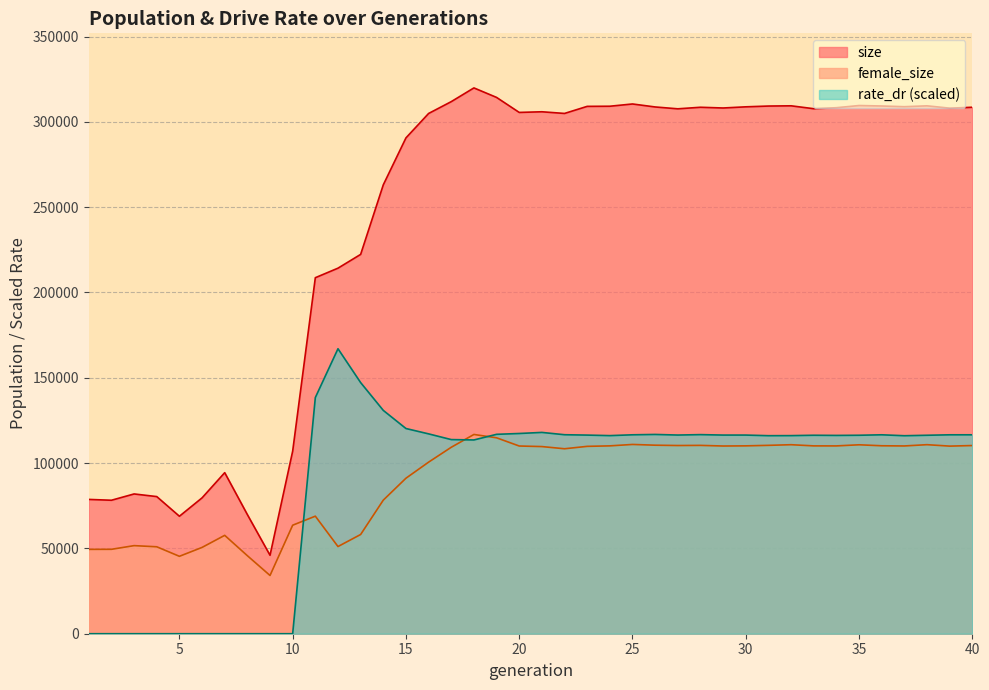

What is the maximum value for size?

319873.0